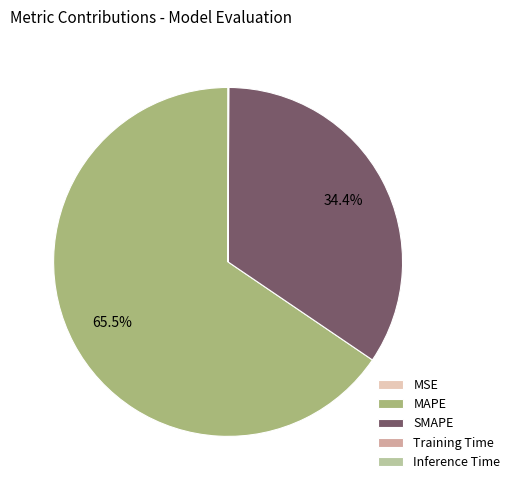

What is the largest slice in the pie chart?

MAPE